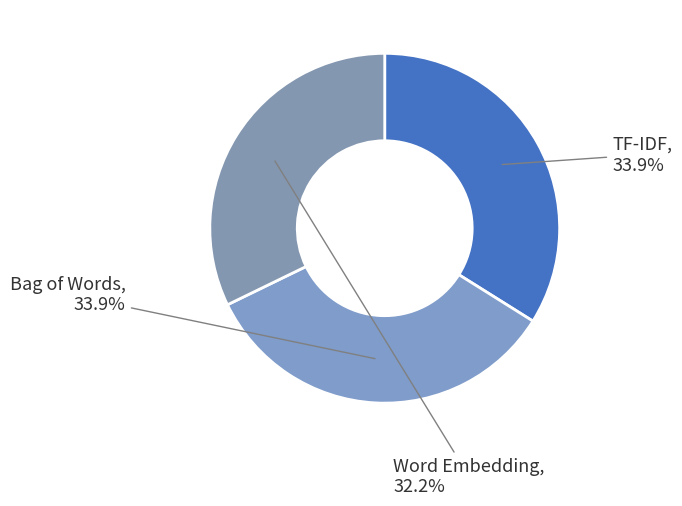

How many slices are in this pie chart?

3